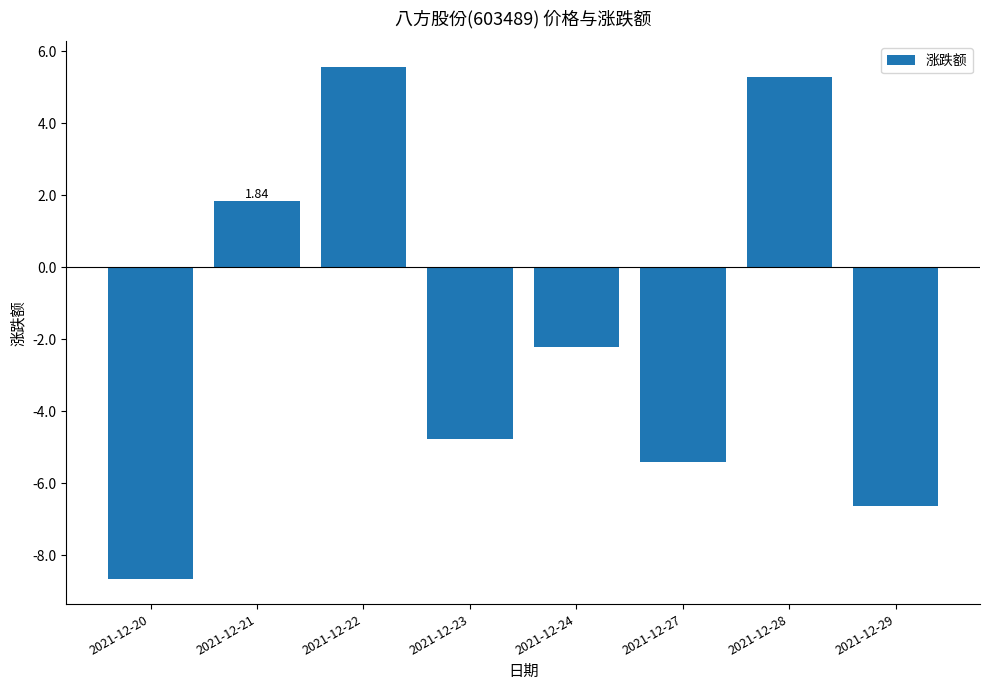

Rank the categories by value from lowest to highest.

2021-12-20, 2021-12-29, 2021-12-27, 2021-12-23, 2021-12-24, 2021-12-21, 2021-12-28, 2021-12-22